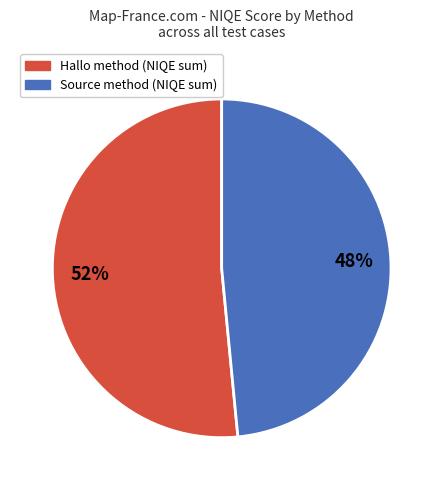

Does any single category account for the majority?

Yes